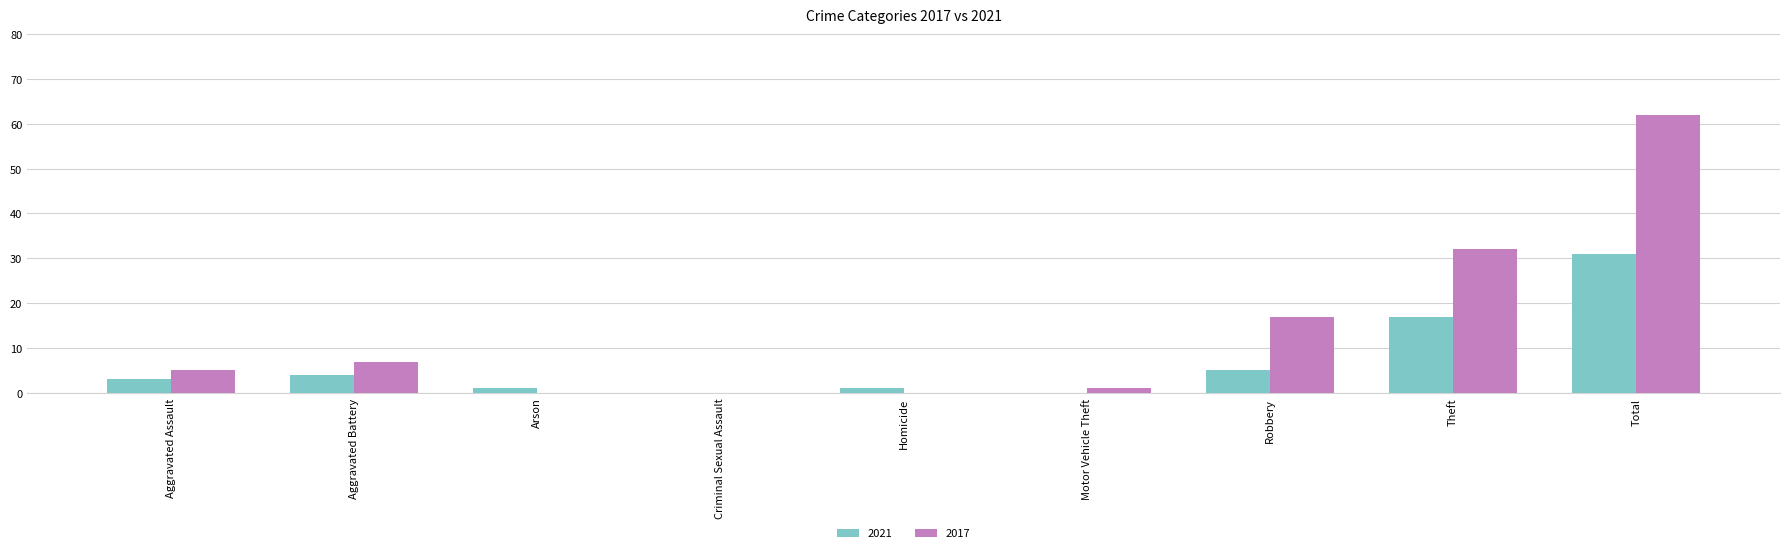

The value of 2021 at Criminal Sexual Assault is 0. True or false?

True